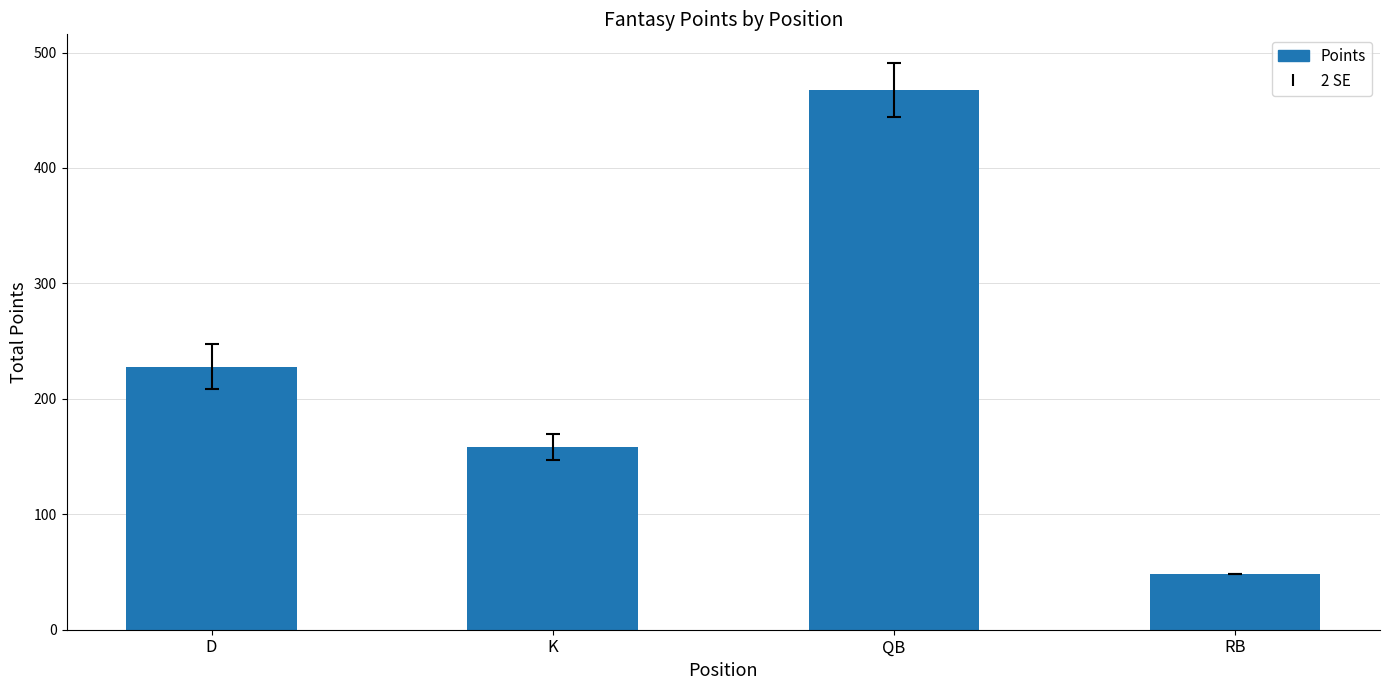

What is the label of the 2nd bar from the right?

QB